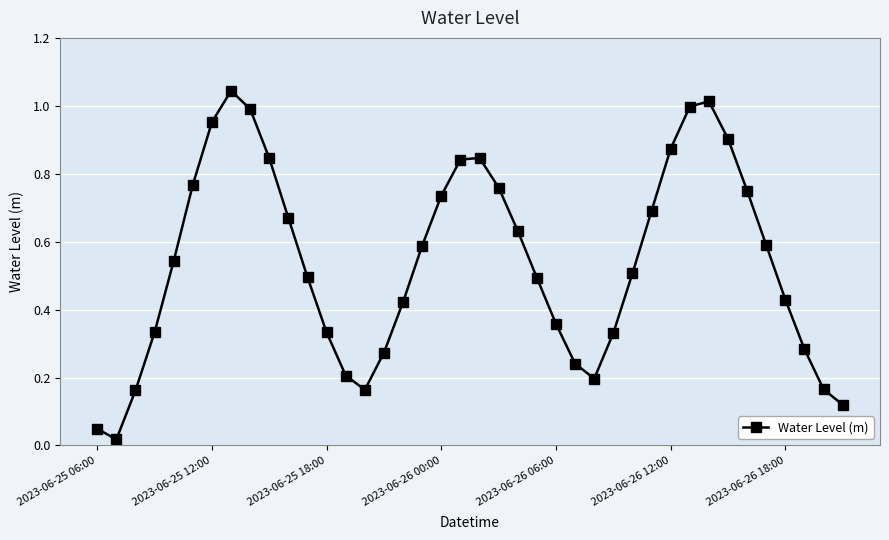

True or false: there are more than 1 points higher than both neighbors.

True